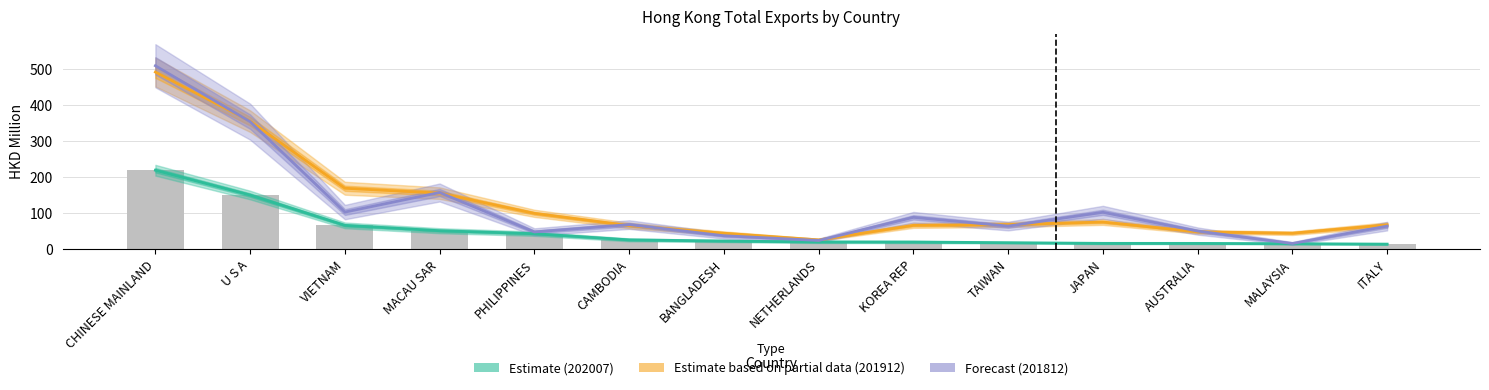

How many distinct data groups are displayed?

3